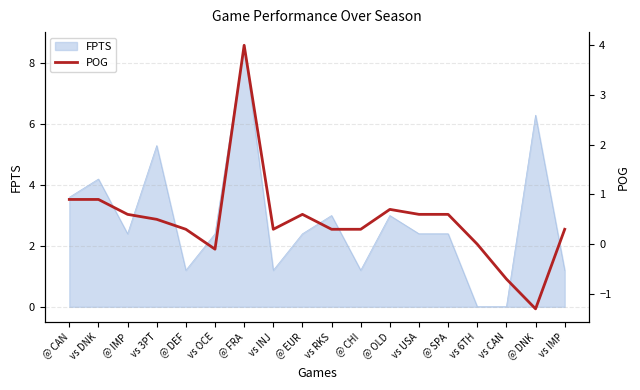

Reading left to right, extract all data points from this chart.

0.9	0.9	0.6	0.5	0.3	-0.1	4.0	0.3	0.6	0.3	0.3	0.7	0.6	0.6	0.0	-0.7	-1.3	0.3